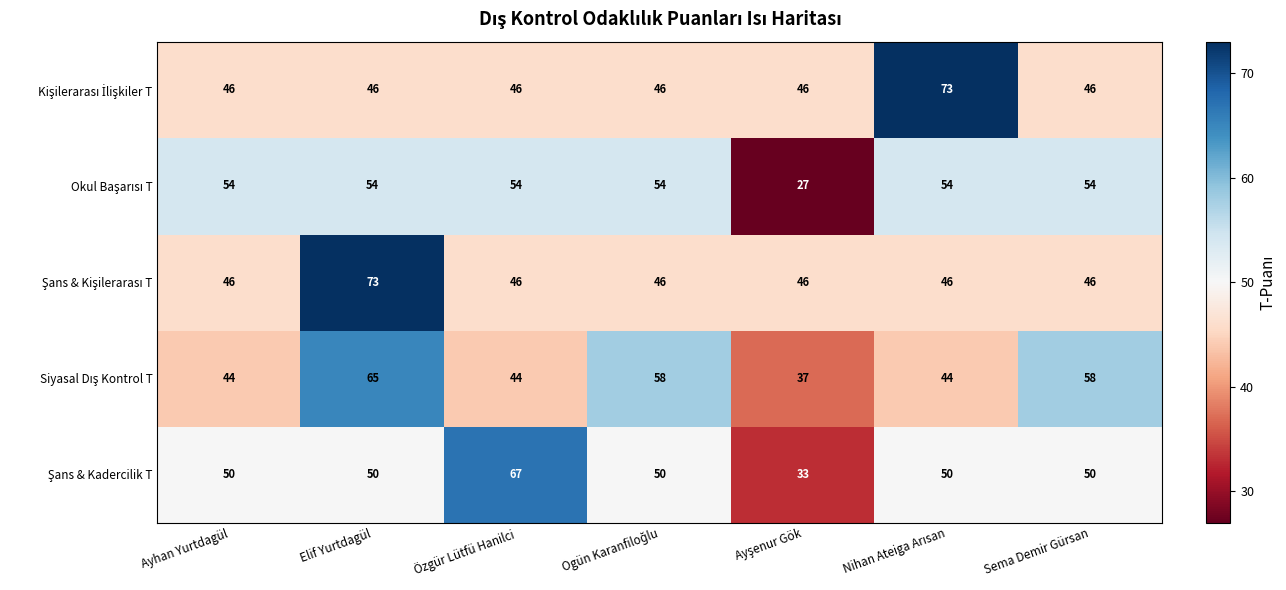

What is the total value across all series at Özgür Lütfü Hanilci?

257